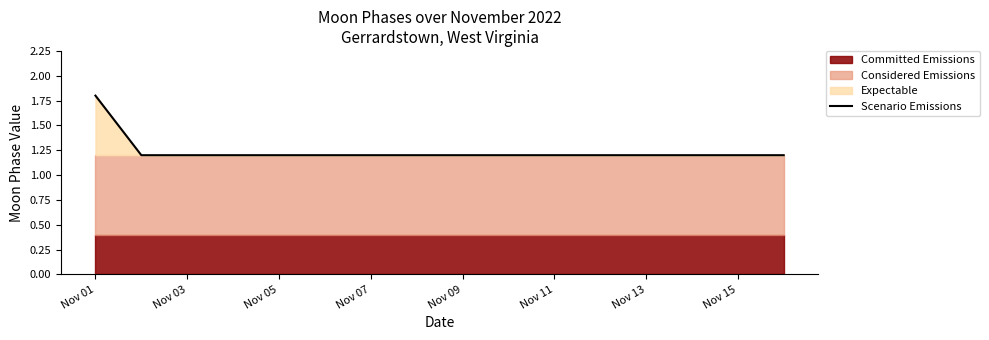

The Scenario Emissions series shows 1.2 at Nov 15. True or false?

True